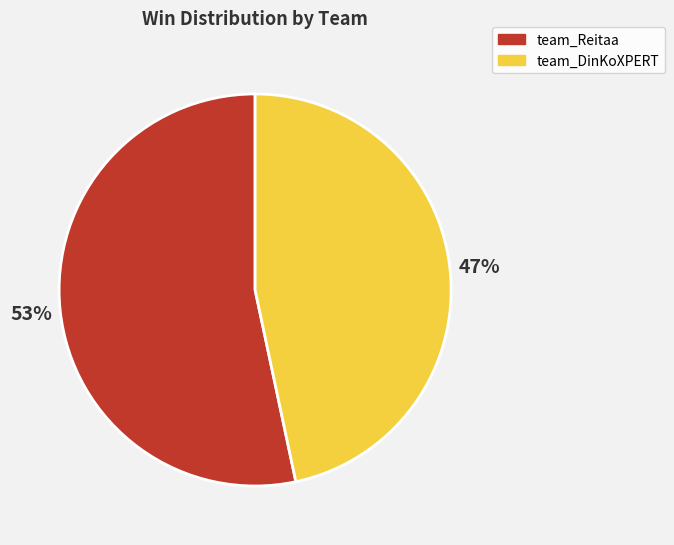

Which category has the biggest portion of the pie?

team_Reitaa